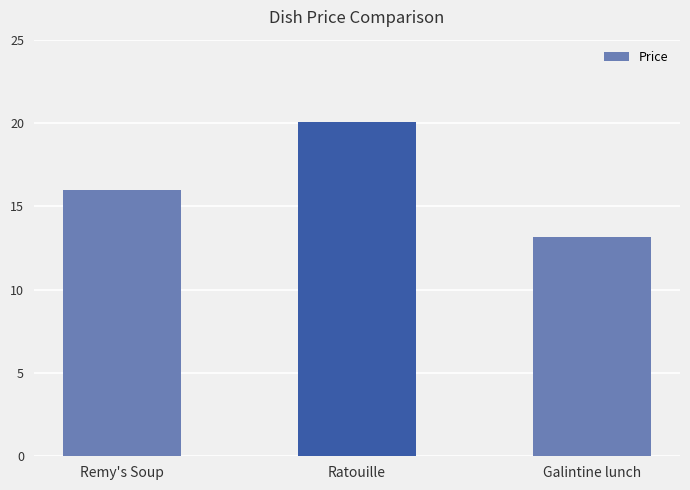

Reading left to right, what are all the values shown in this chart?

Remy's Soup=16.0	Ratouille=20.1	Galintine lunch=13.1